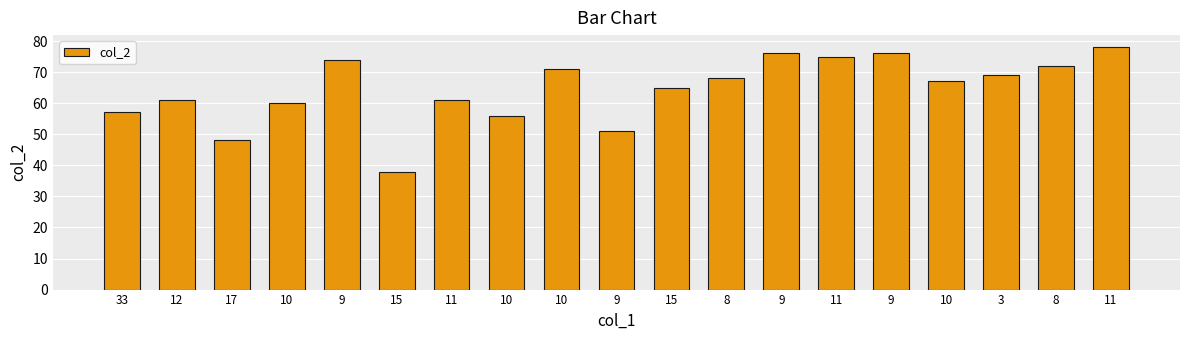

What is the ratio of the value at 11 to the value at 8?

0.8